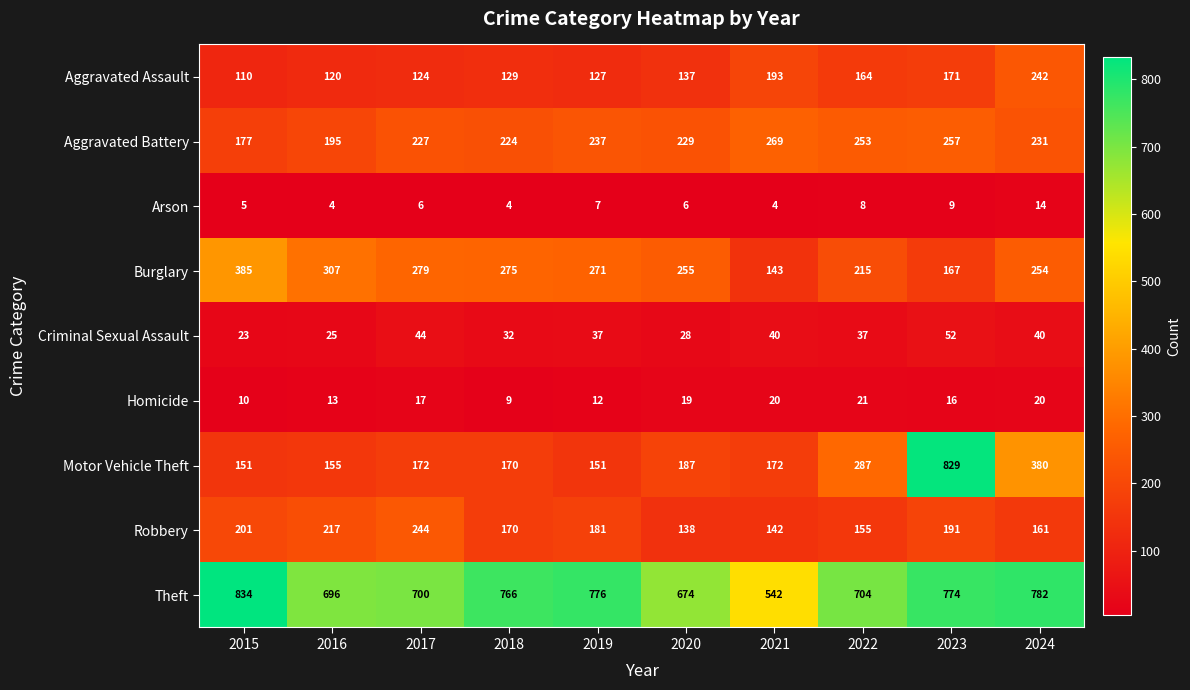

Count the number of data series in this chart.

9